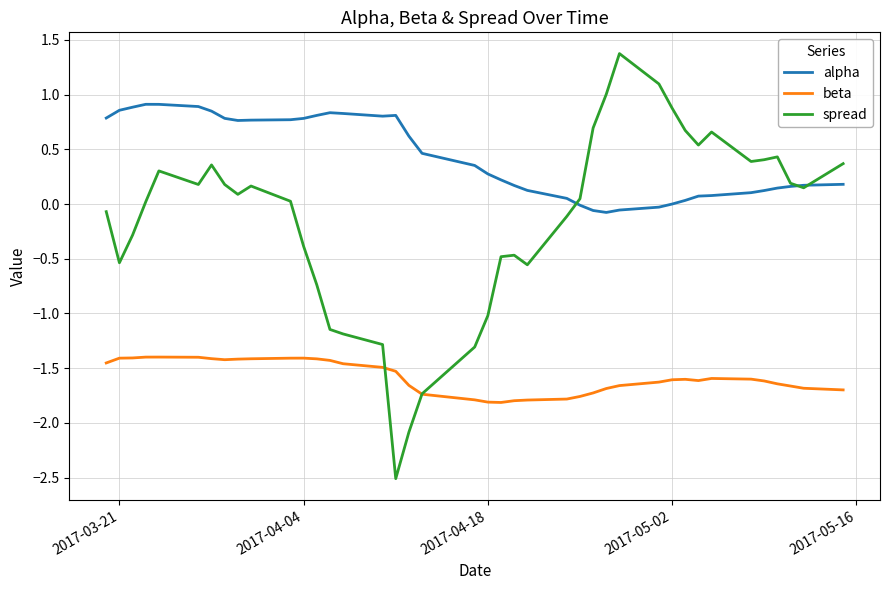

Rank the series by their average value, from highest to lowest.

alpha, spread, beta